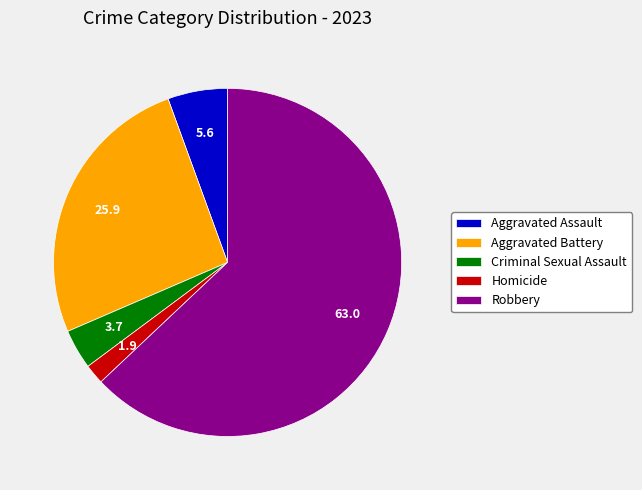

Which category accounts for the majority?

Robbery